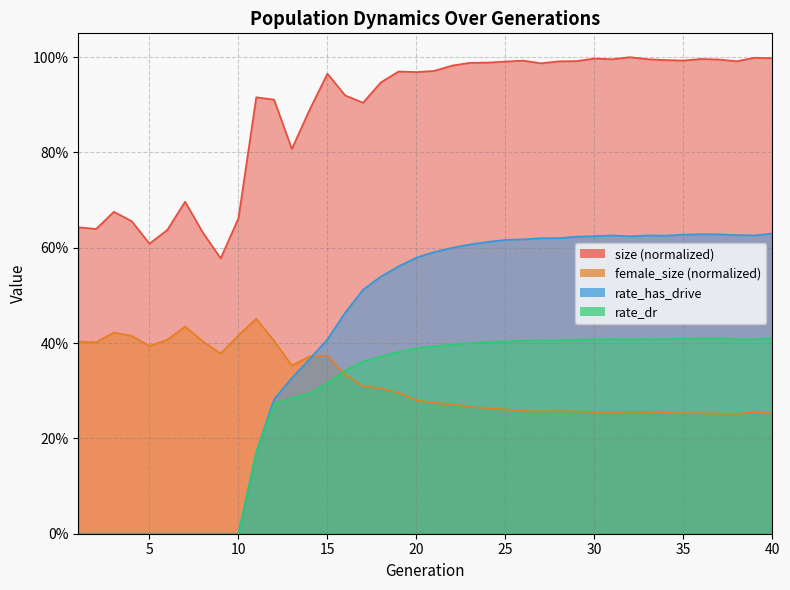

Reading left to right, what are all the values shown in this chart?

size: 0.6	0.6	0.7	0.7	0.6	0.6	0.7	0.6	0.6	0.7	0.9	0.9	0.8	0.9	1.0	0.9	0.9	0.9	1.0	1.0	1.0	1.0	1.0	1.0	1.0	1.0	1.0	1.0	1.0	1.0	1.0	1.0	1.0	1.0	1.0	1.0	1.0	1.0	1.0	1.0
female_size: 0.4	0.4	0.4	0.4	0.4	0.4	0.4	0.4	0.4	0.4	0.5	0.4	0.4	0.4	0.4	0.3	0.3	0.3	0.3	0.3	0.3	0.3	0.3	0.3	0.3	0.3	0.3	0.3	0.3	0.3	0.3	0.3	0.3	0.3	0.3	0.3	0.3	0.3	0.3	0.3
rate_has_drive: 0.0	0.0	0.0	0.0	0.0	0.0	0.0	0.0	0.0	0.0	0.2	0.3	0.3	0.4	0.4	0.5	0.5	0.5	0.6	0.6	0.6	0.6	0.6	0.6	0.6	0.6	0.6	0.6	0.6	0.6	0.6	0.6	0.6	0.6	0.6	0.6	0.6	0.6	0.6	0.6
rate_dr: 0.0	0.0	0.0	0.0	0.0	0.0	0.0	0.0	0.0	0.0	0.2	0.3	0.3	0.3	0.3	0.3	0.4	0.4	0.4	0.4	0.4	0.4	0.4	0.4	0.4	0.4	0.4	0.4	0.4	0.4	0.4	0.4	0.4	0.4	0.4	0.4	0.4	0.4	0.4	0.4